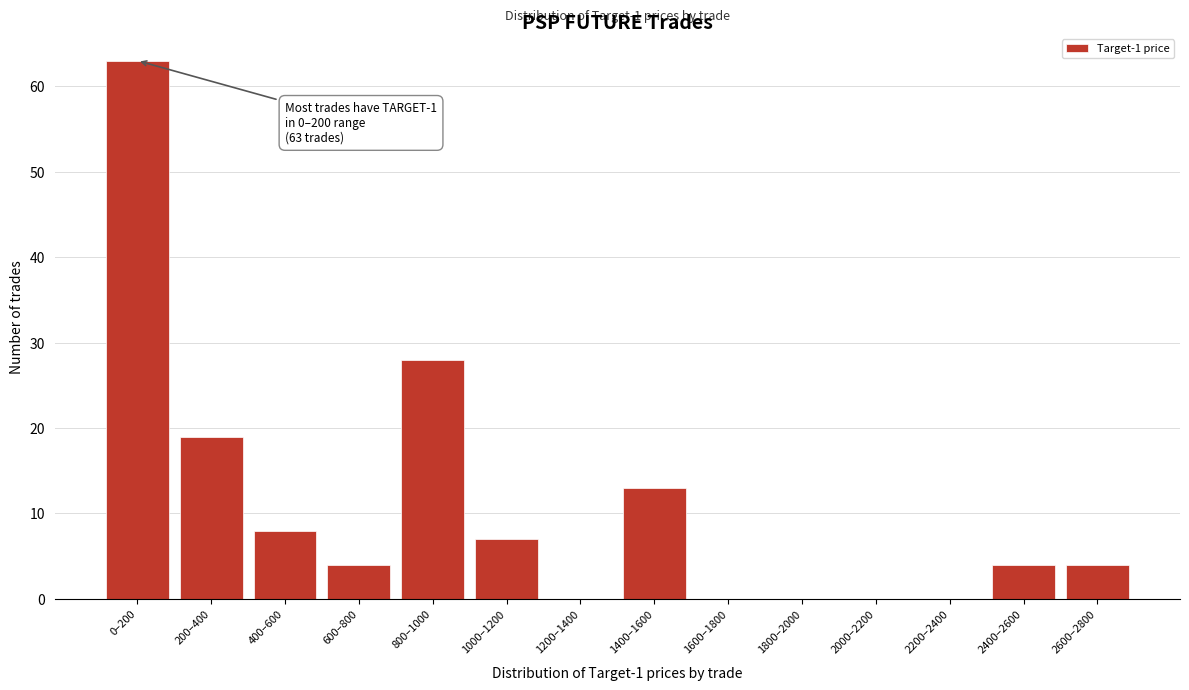

Reading left to right, list all the values displayed in this chart.

0–200=63	200–400=19	400–600=8	600–800=4	800–1000=28	1000–1200=7	1200–1400=0	1400–1600=13	1600–1800=0	1800–2000=0	2000–2200=0	2200–2400=0	2400–2600=4	2600–2800=4